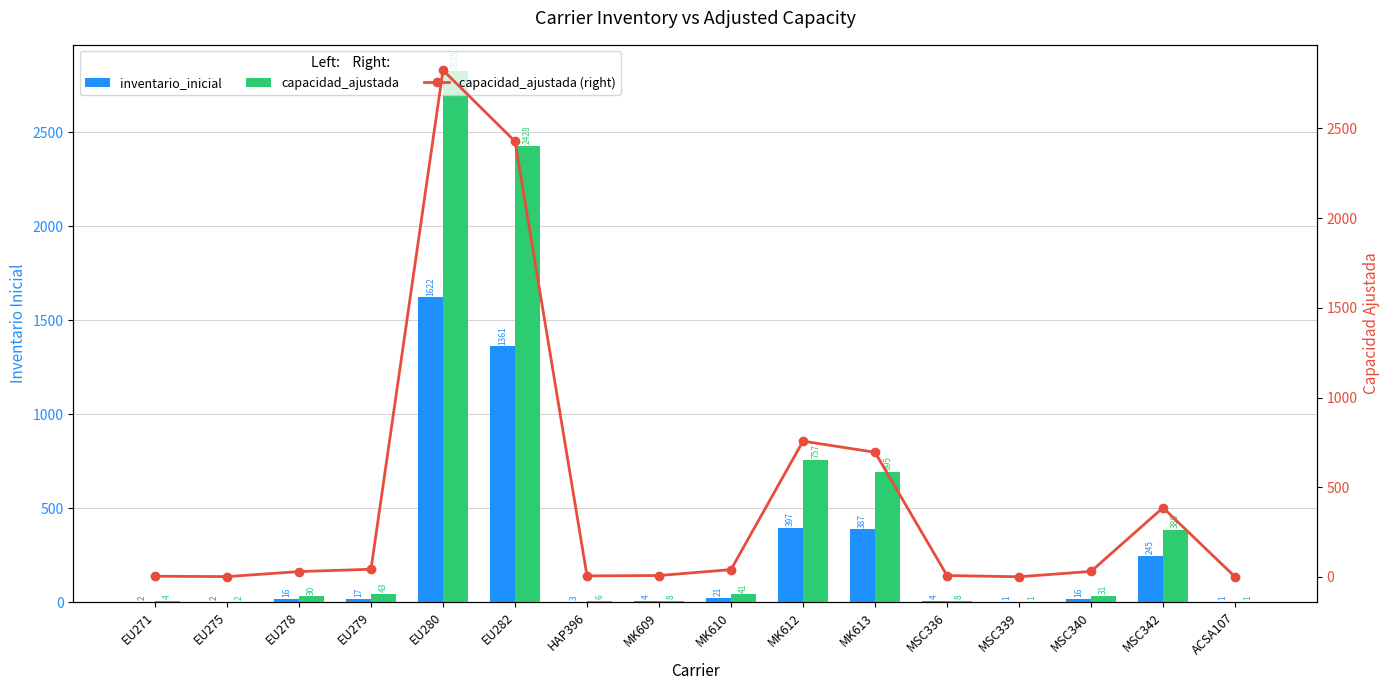

What is the difference between the inventario_inicial values at MK612 and EU278?

381